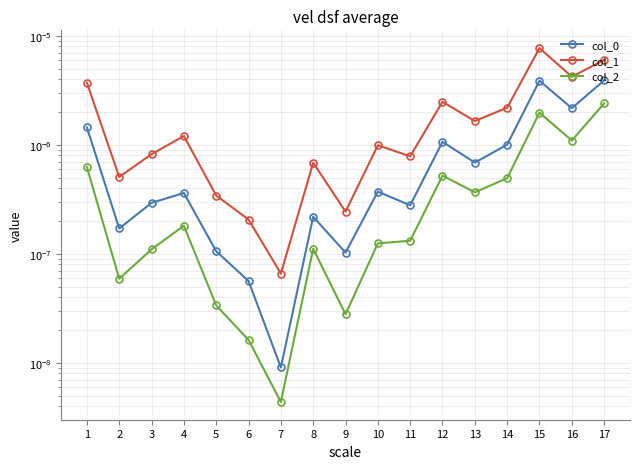

Between 11 and 2, which is larger?

11